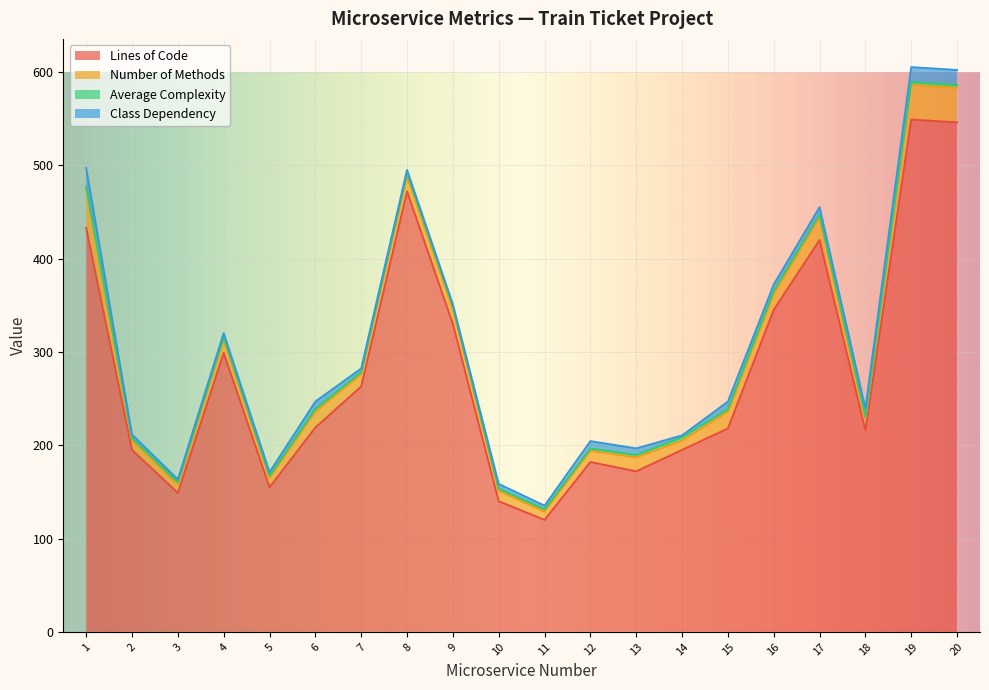

What is the lowest value of the Average Complexity series?

2.0